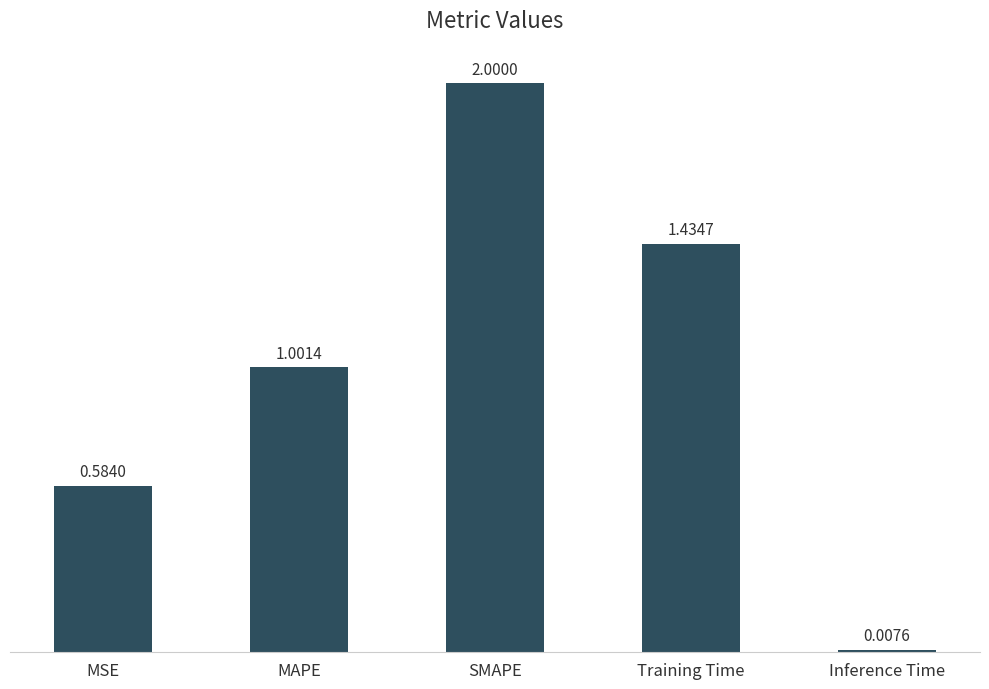

Which has a higher value, SMAPE or Training Time?

SMAPE